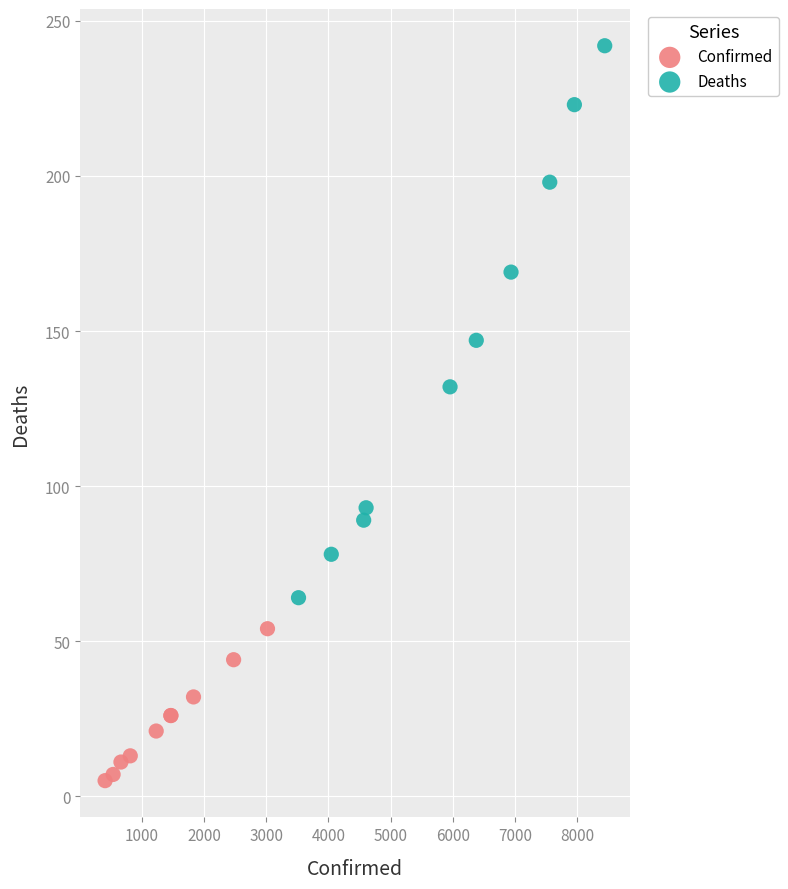

Which series reaches the maximum Y coordinate?

Deaths